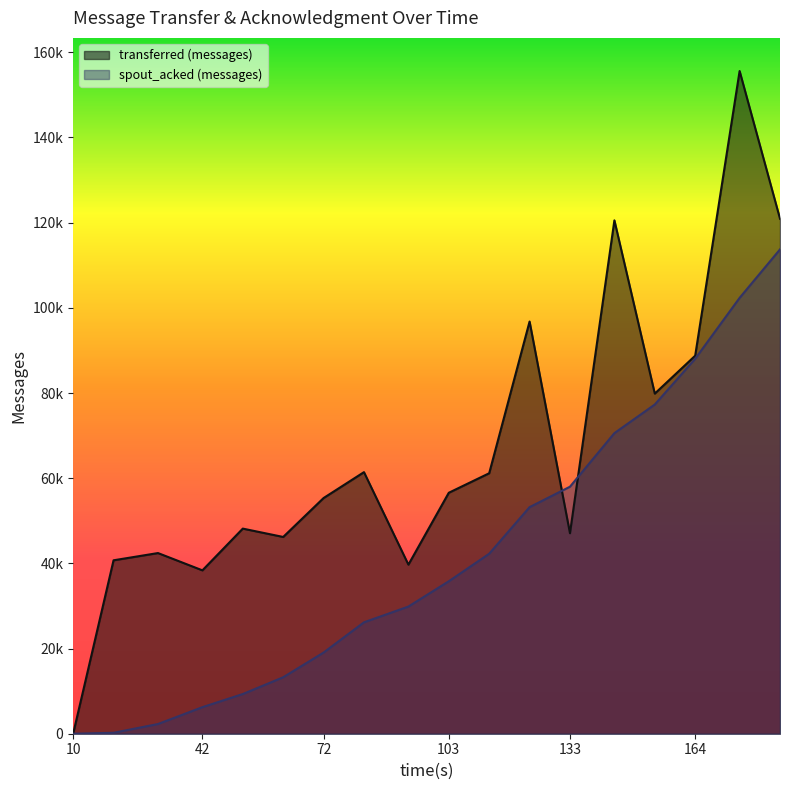

The value of spout_acked (messages) at 10 is -37657. True or false?

False